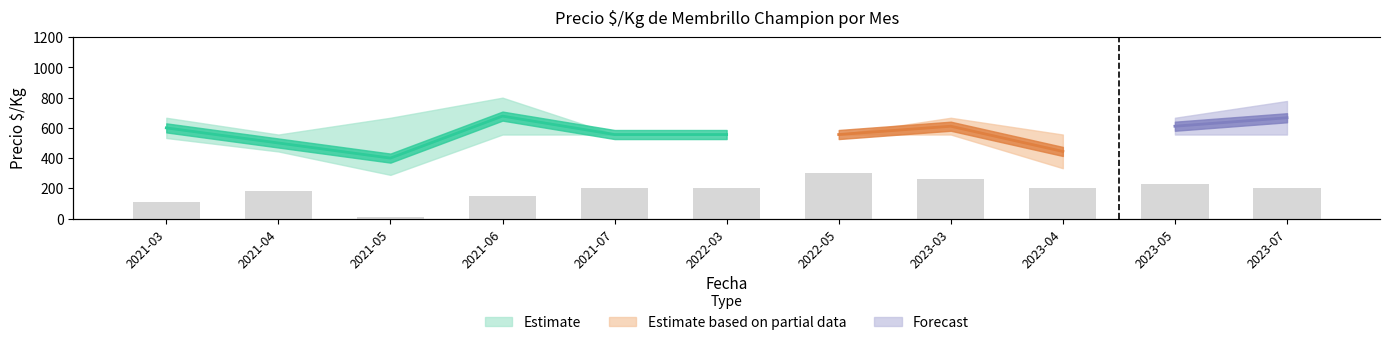

The chart shows a value of 356 at 2023-03. True or false?

False